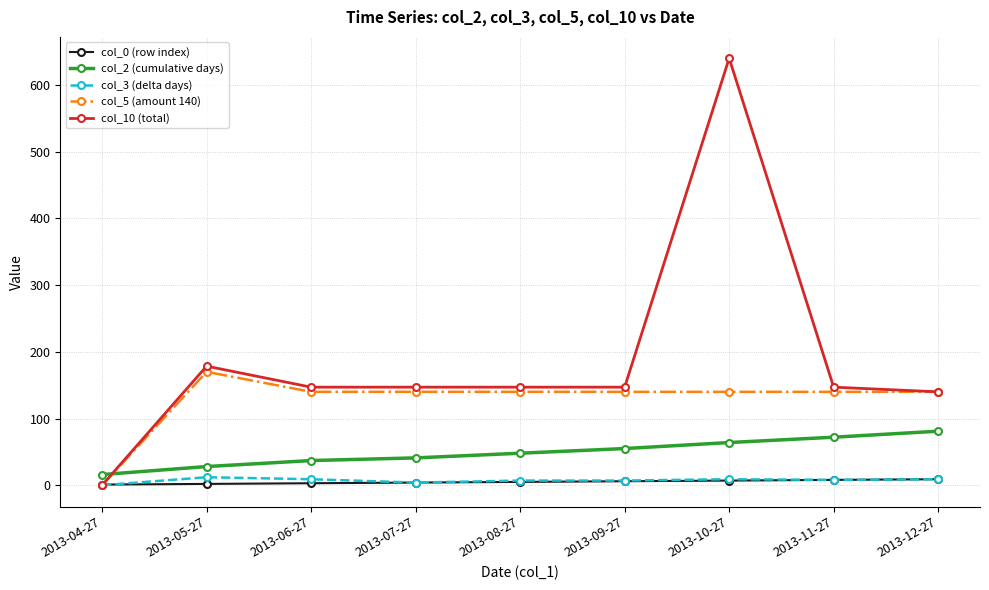

At how many categories does at least one series exceed 246?

1